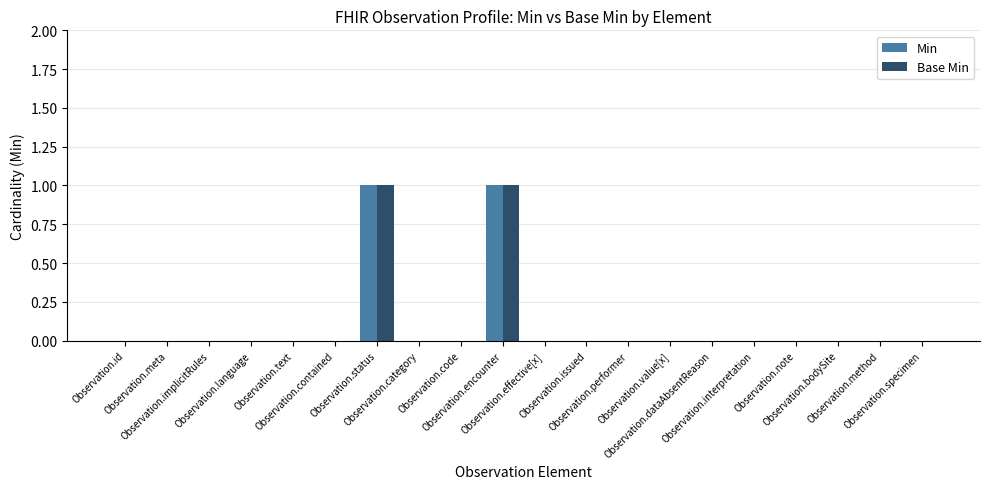

Which series has the largest total across all categories?

Min